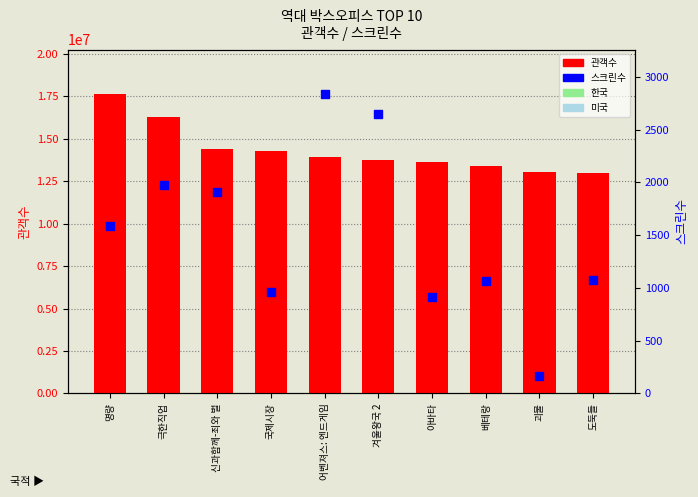

At which category is the sum across all series the highest?

명량